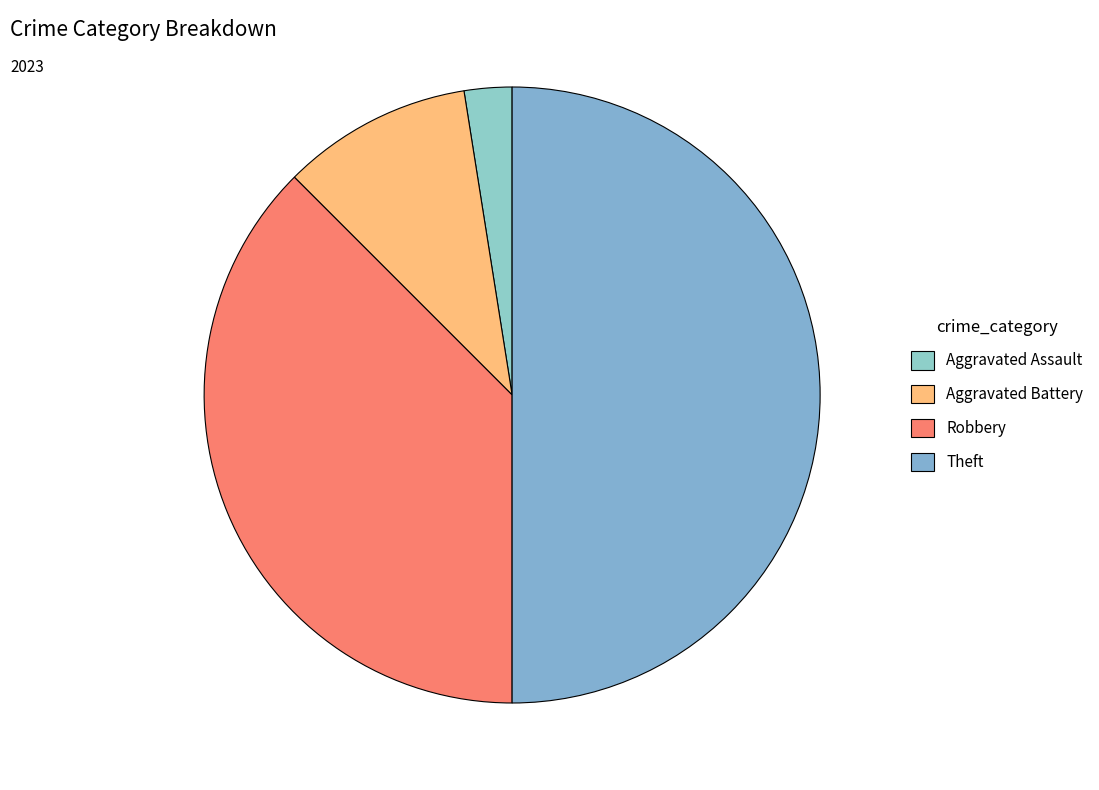

How many segments does this pie chart have?

4